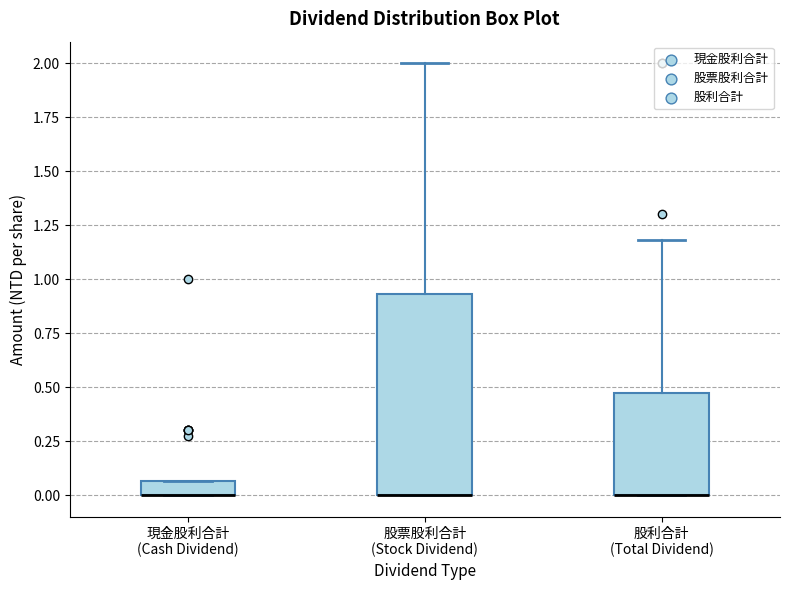

Comparing the boxes themselves (not the whiskers), which one is the tallest?

股票股利合計 (Stock Dividend)